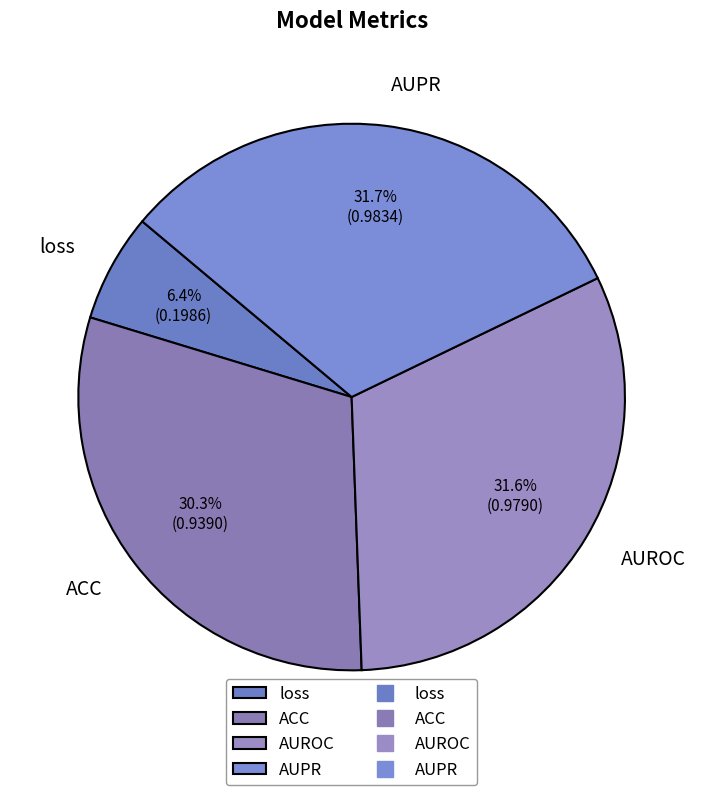

How many slices are in this pie chart?

4